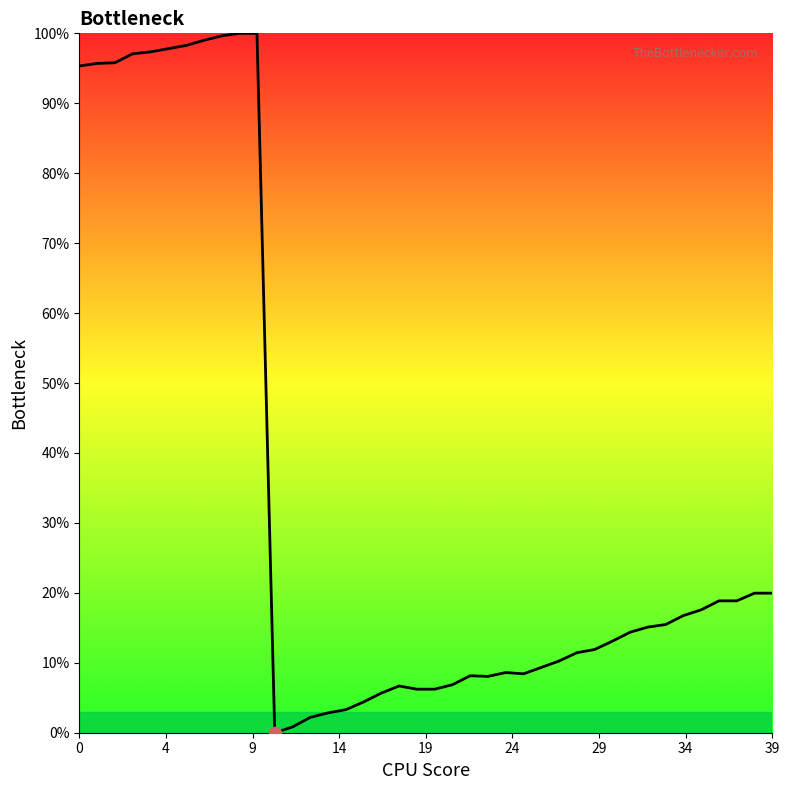

What is the difference between the maximum and minimum values?

100.0